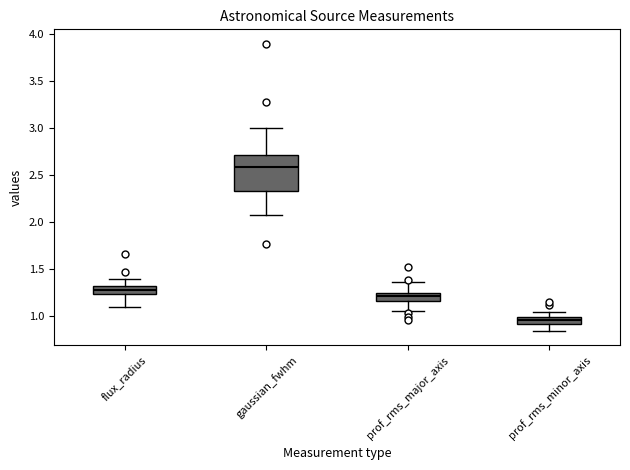

Where does the median line of the box for prof_rms_major_axis sit on the y-axis? The values are not printed on the chart, so give them approximately, as read against the axis.

1.20